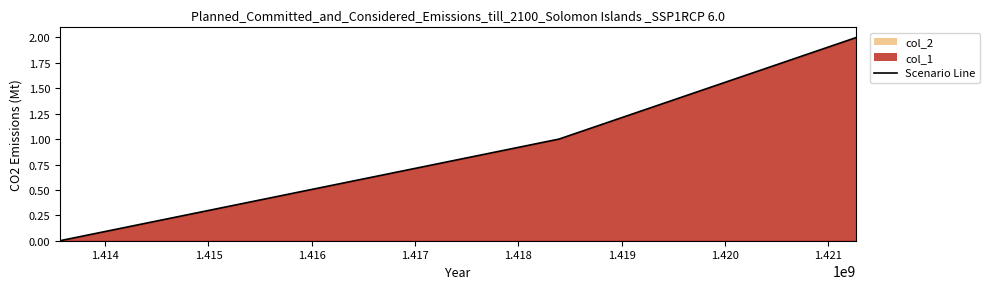

Count the values in the range 0 to 2.

3